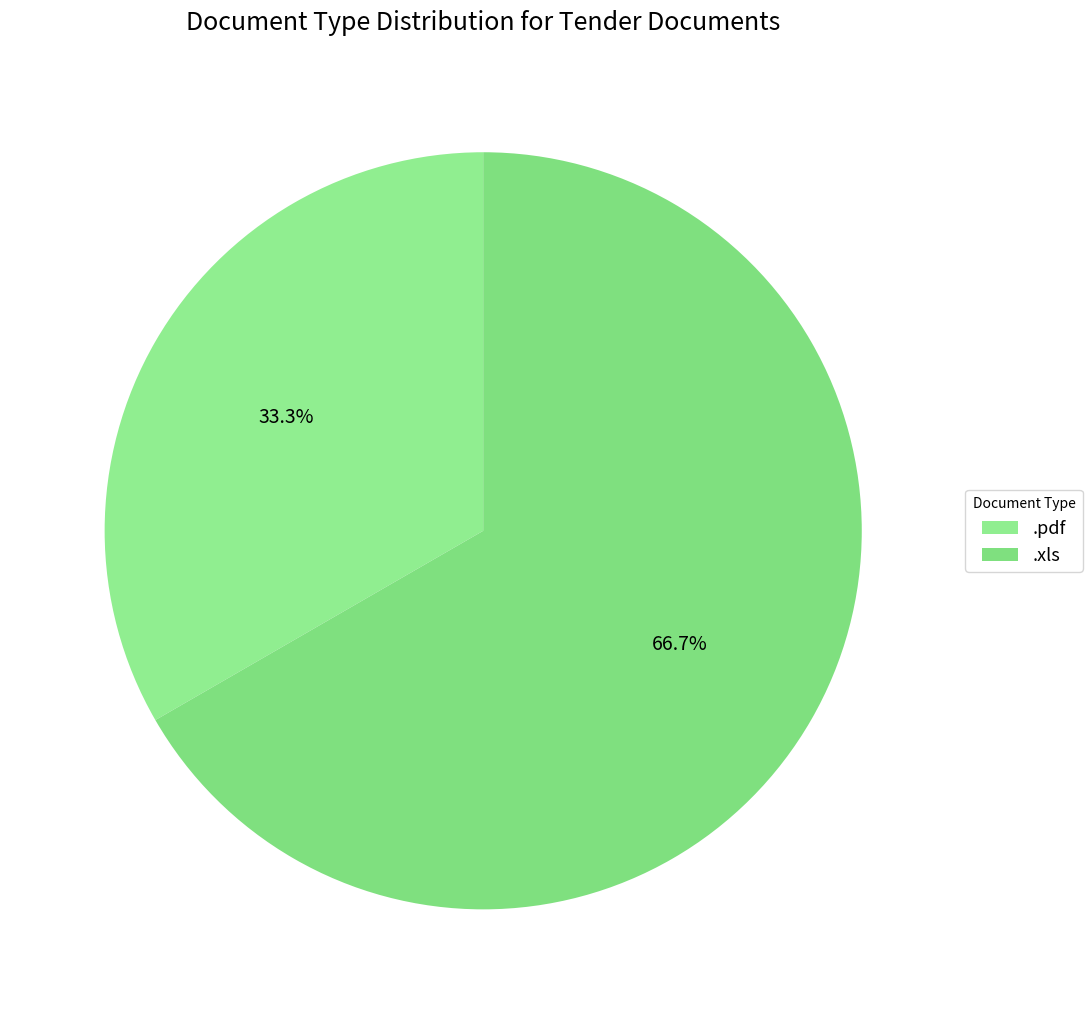

Between .xls and .pdf, which is larger?

.xls